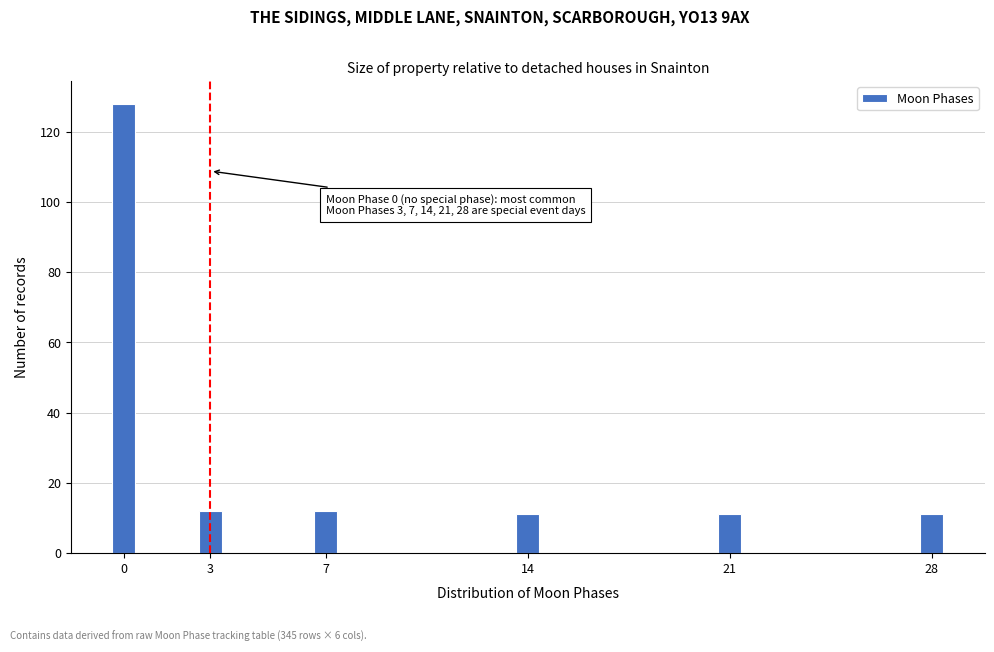

Reading right to left, list all the values displayed in this chart.

11	11	11	12	12	128